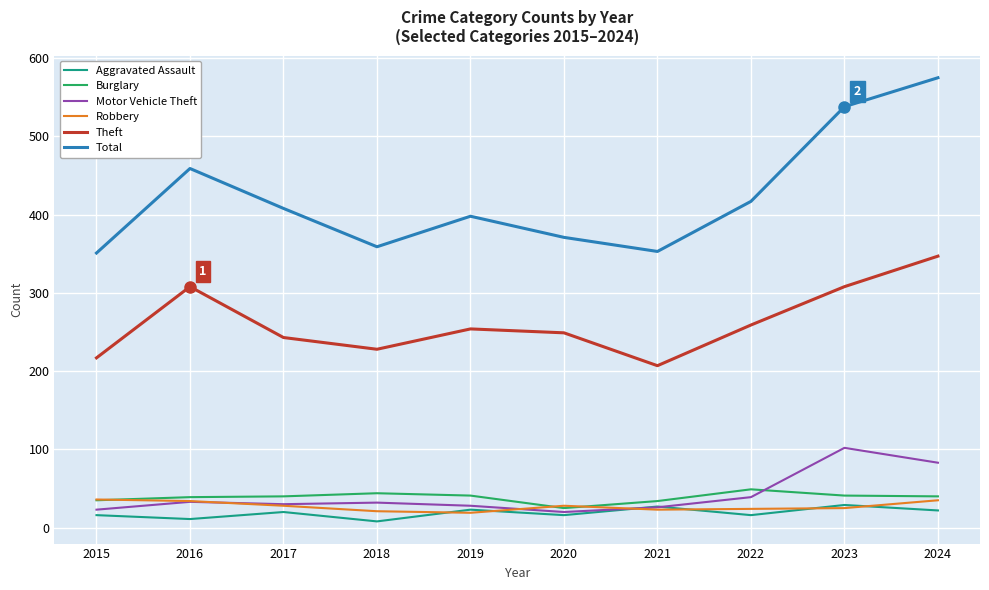

What is the total value across all series at 2020?

709